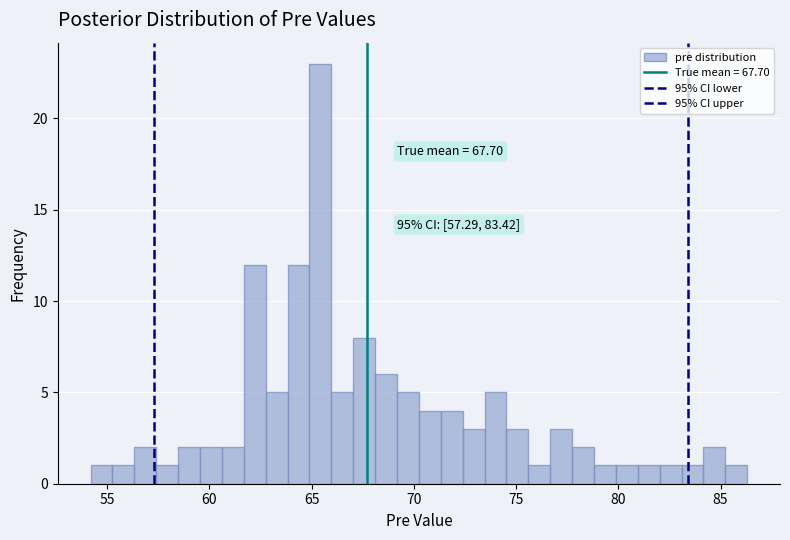

Around what value on the x-axis is the tallest bar? Give the approximate position of its centre, as read against the axis.

65.5